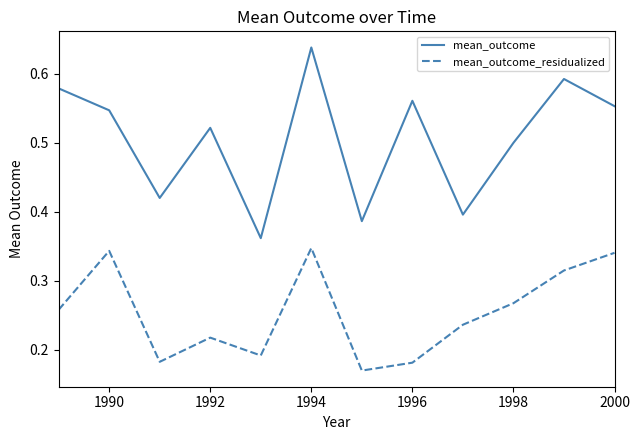

Which series has the largest total across all categories?

mean_outcome